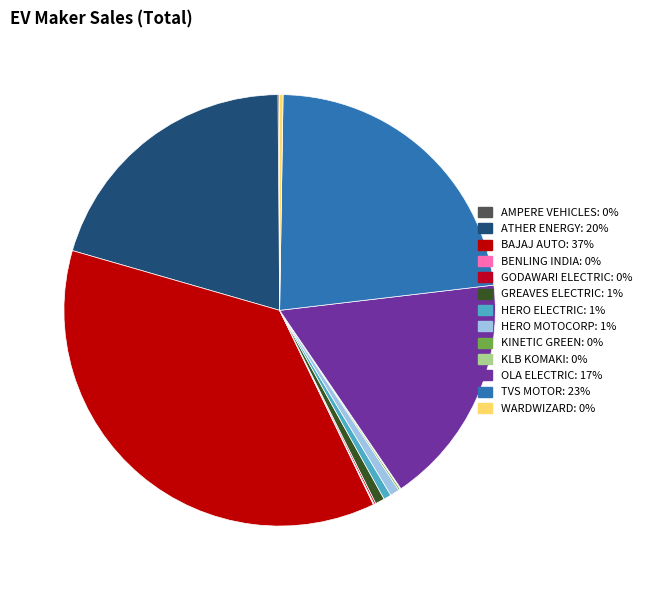

Which category has the biggest portion of the pie?

BAJAJ AUTO